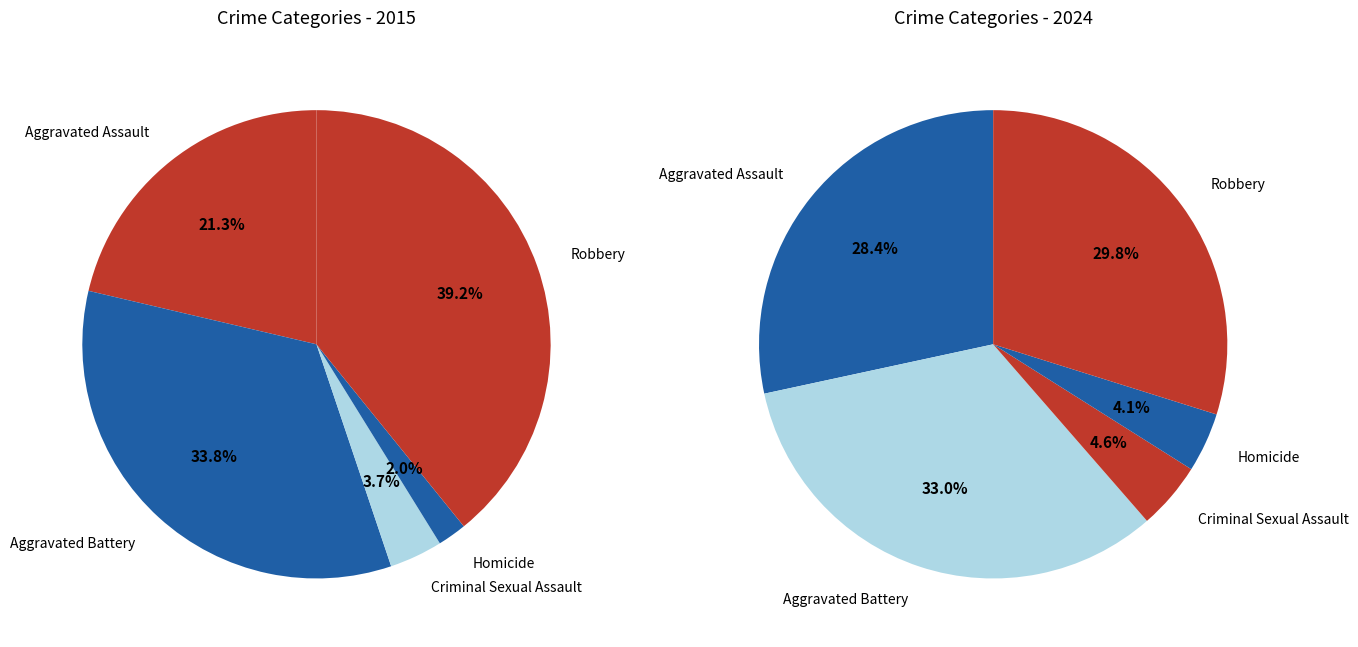

To the nearest percent, what is the average slice percentage?

20%